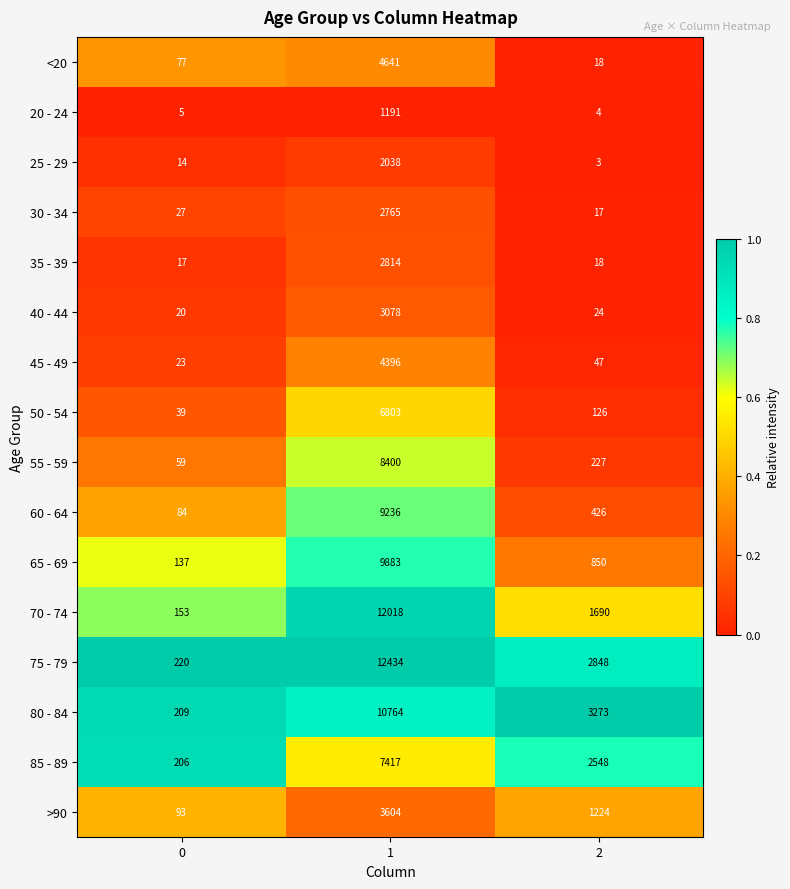

True or false: 80 - 84 has a value of 898 at 2.

False